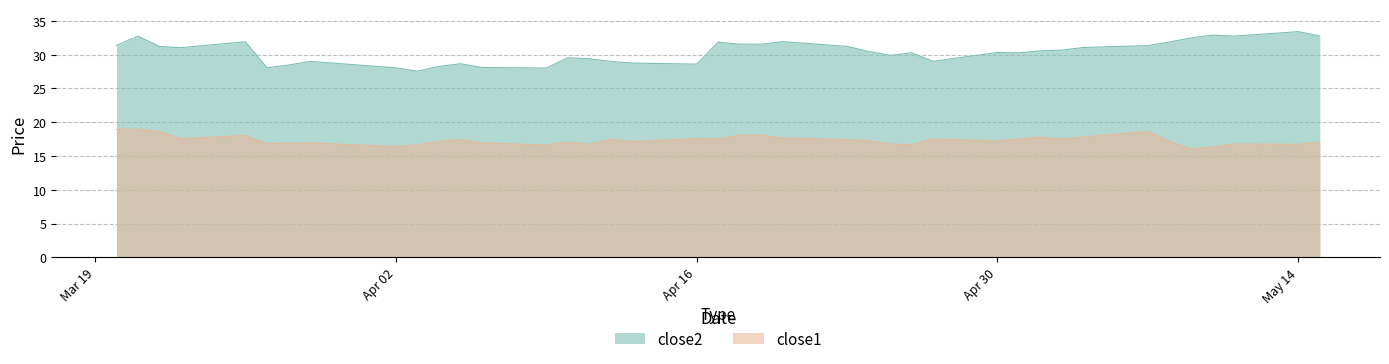

What is the label of the 5th point from the left?

2018-03-26